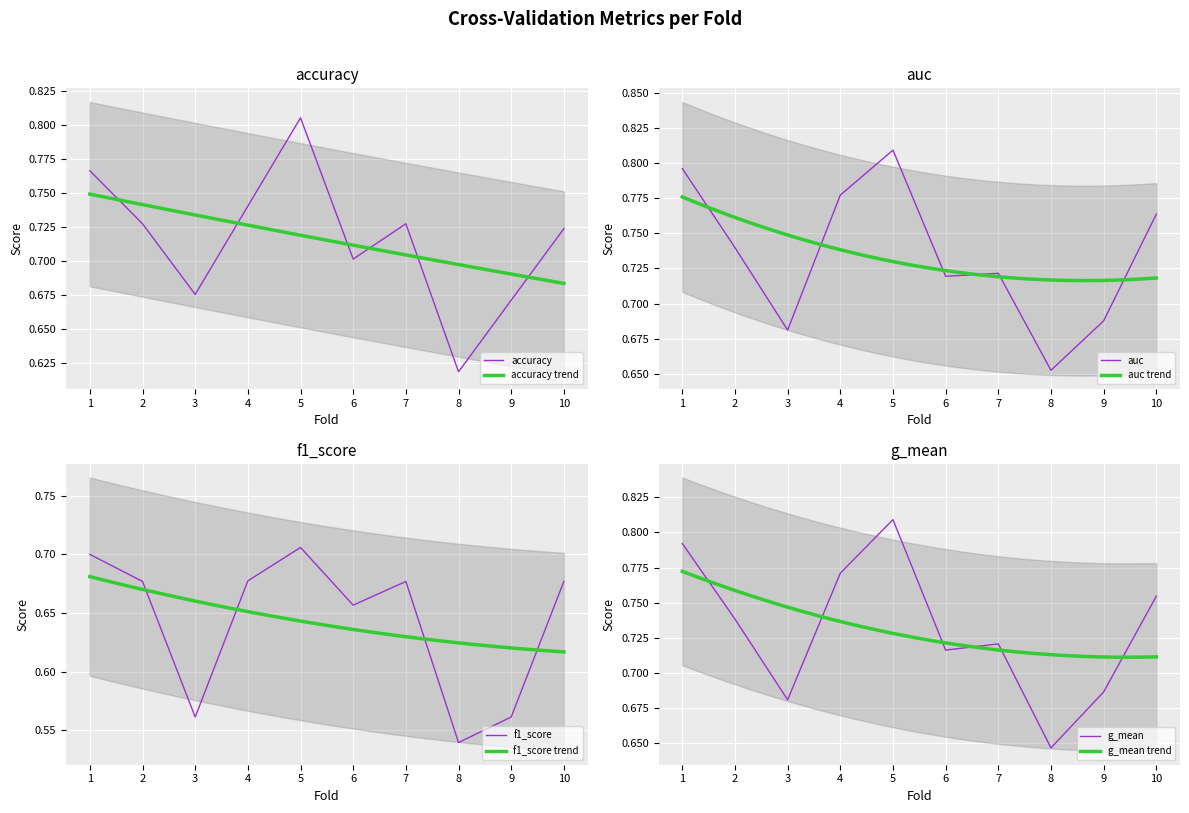

What is the approximate value of f1_score at 6?

0.7